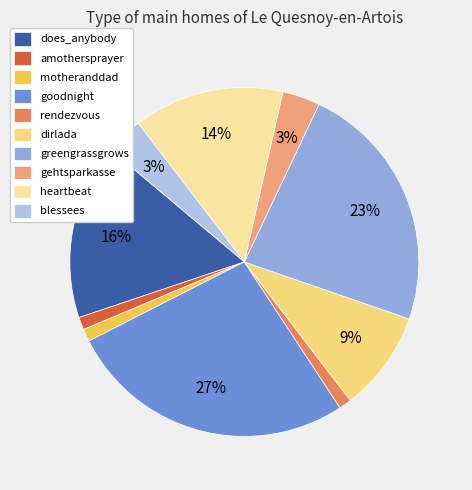

Approximately how many times larger is the value at gehtsparkasse compared to does_anybody?

0.2